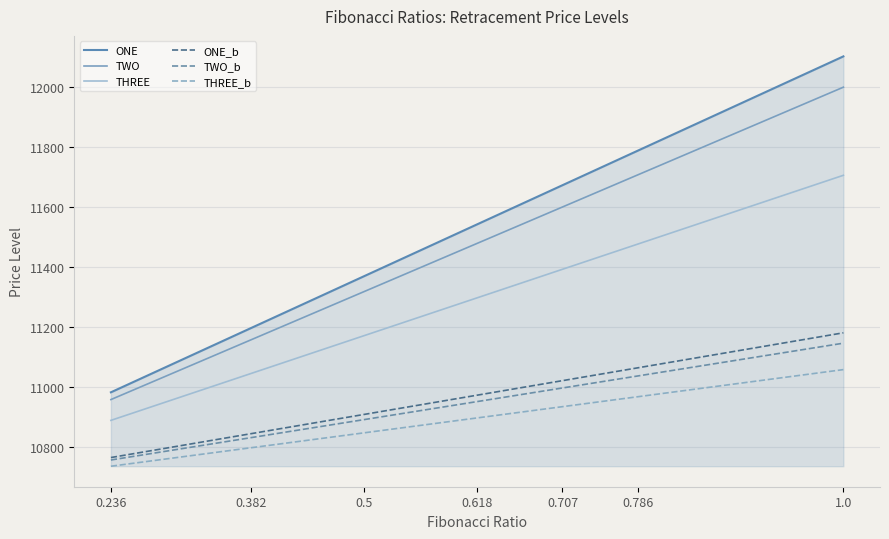

How many lines are shown in the chart?

6